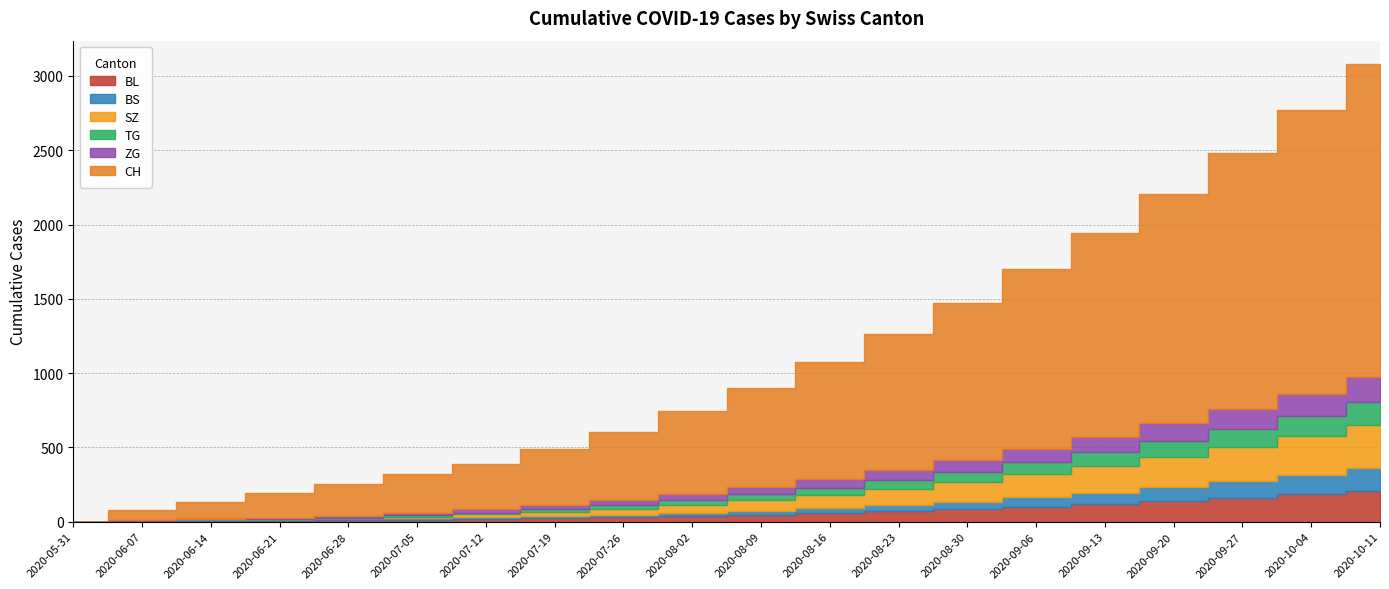

At which category is the sum across all series the highest?

2020-10-11